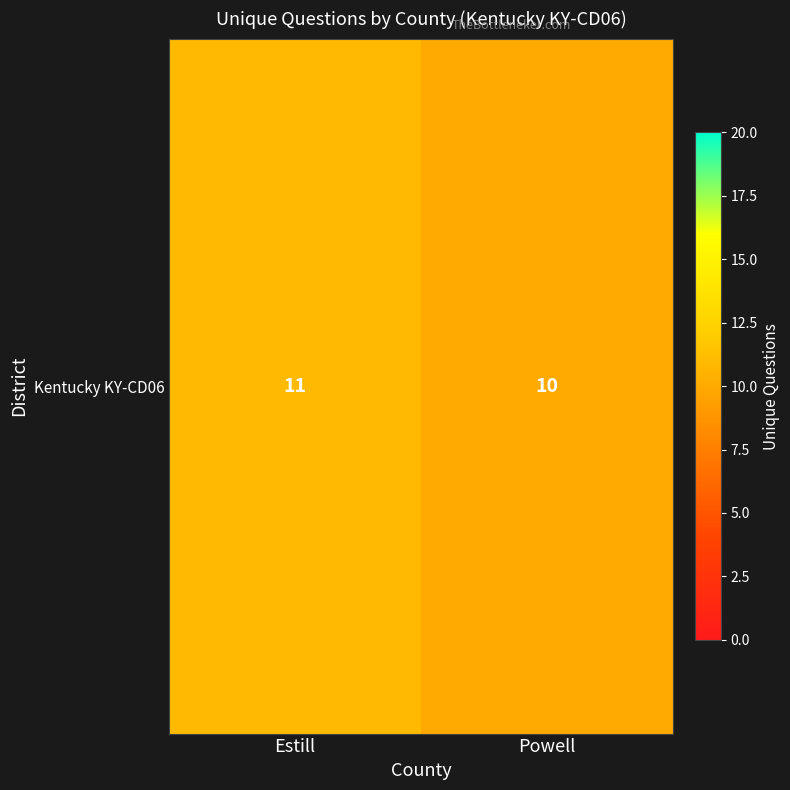

What is the change in value from Estill to Powell?

-1